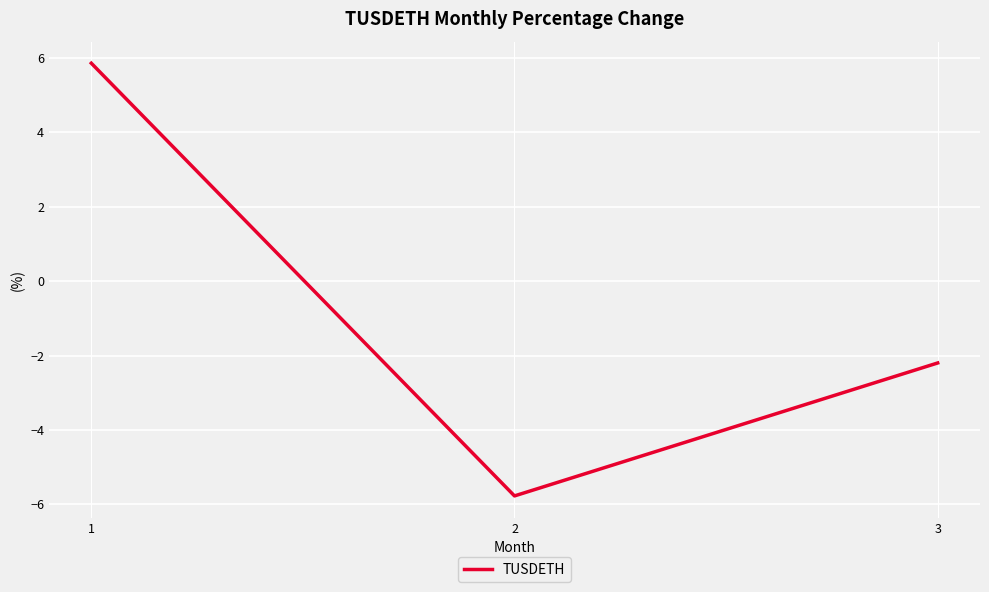

How many lines are shown in the chart?

1